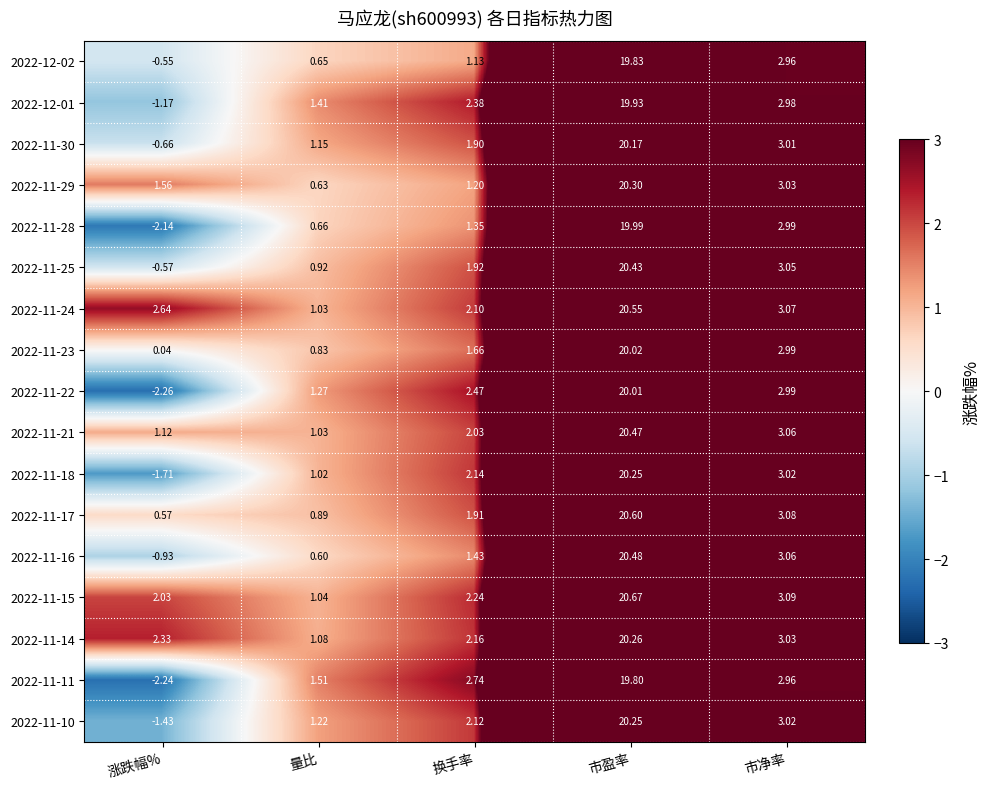

At which category is the sum across all series the highest?

市盈率